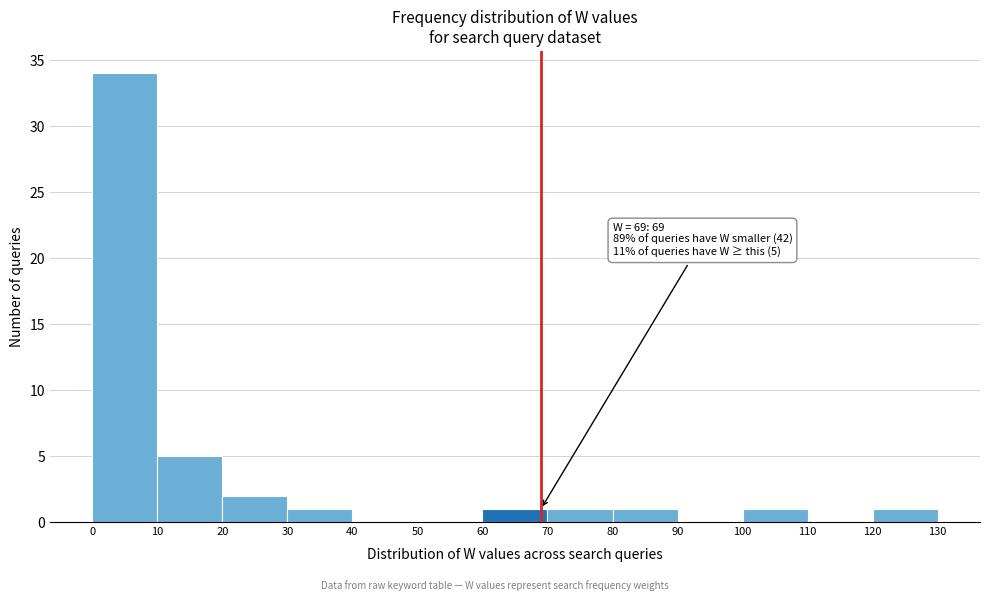

Which range on the x-axis has the tallest bar?

0 to 10